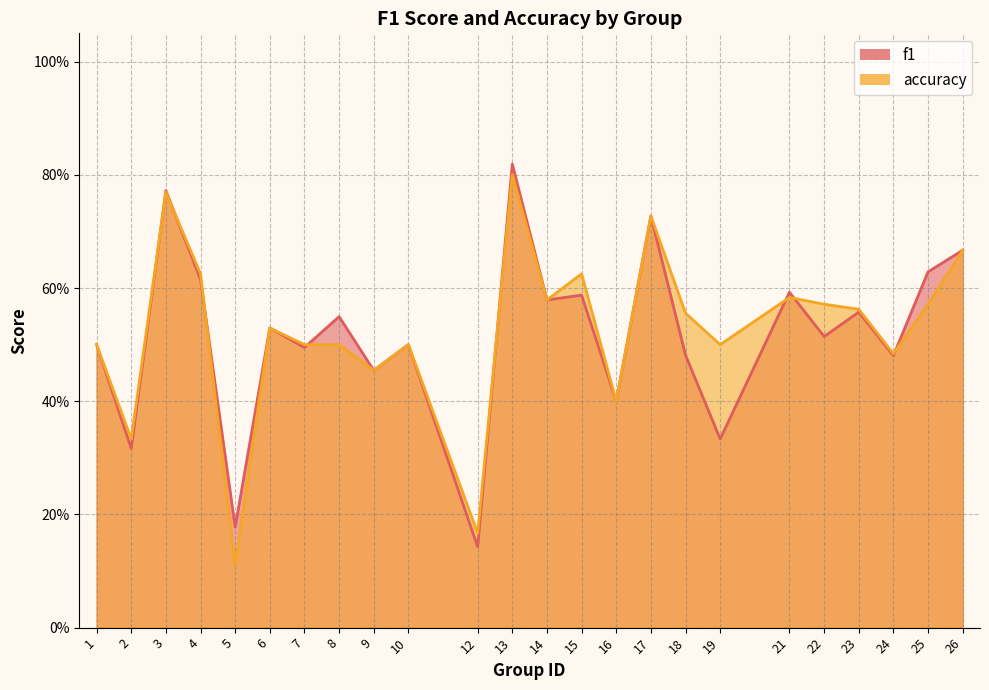

Rank the categories by f1 value from highest to lowest.

13, 3, 17, 26, 25, 4, 21, 15, 14, 23, 8, 6, 22, 1, 10, 7, 18, 24, 9, 16, 19, 2, 5, 12